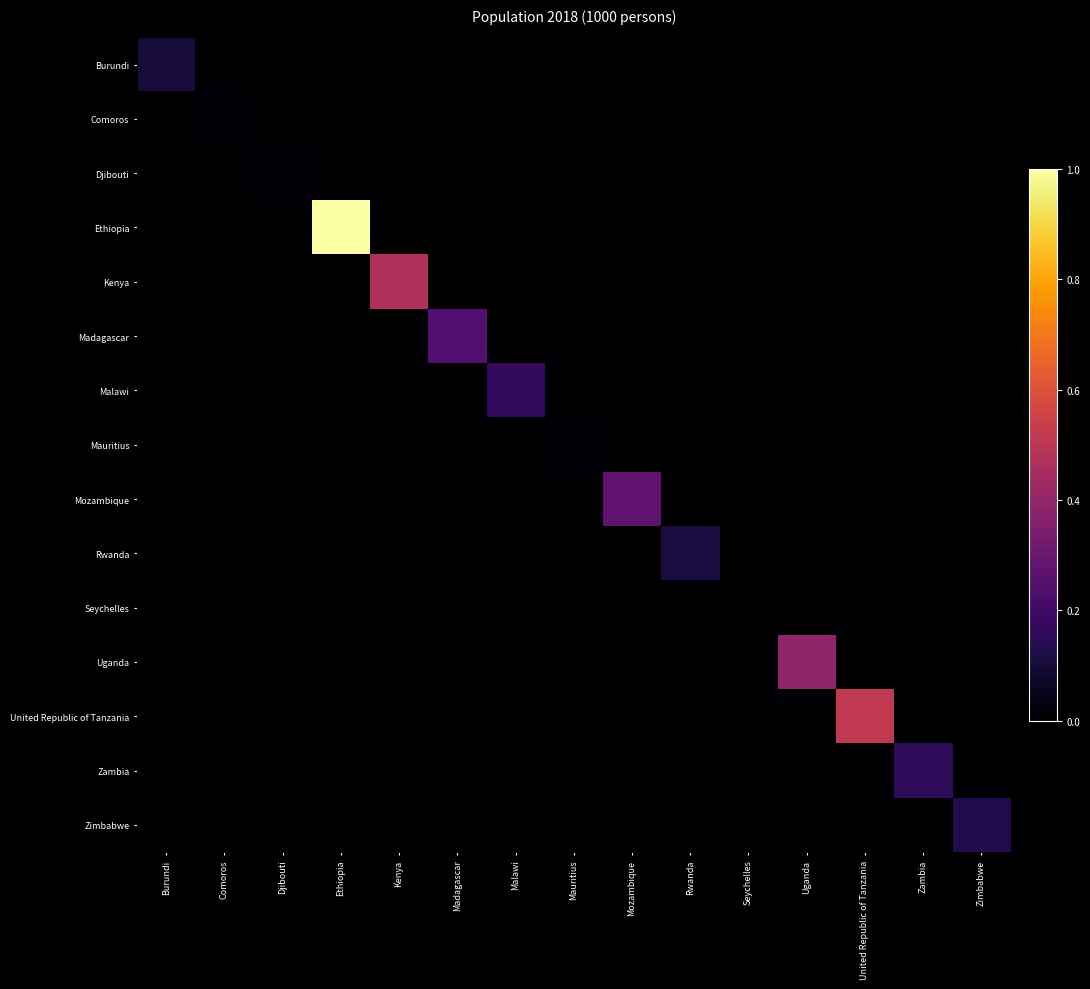

Reading right to left, what are all the values shown in this chart?

Burundi: Zimbabwe=0.0	Zambia=0.0	United Republic of Tanzania=0.0	Uganda=0.0	Seychelles=0.0	Rwanda=0.0	Mozambique=0.0	Mauritius=0.0	Malawi=0.0	Madagascar=0.0	Kenya=0.0	Ethiopia=0.0	Djibouti=0.0	Comoros=0.0	Burundi=0.1
Comoros: Zimbabwe=0.0	Zambia=0.0	United Republic of Tanzania=0.0	Uganda=0.0	Seychelles=0.0	Rwanda=0.0	Mozambique=0.0	Mauritius=0.0	Malawi=0.0	Madagascar=0.0	Kenya=0.0	Ethiopia=0.0	Djibouti=0.0	Comoros=0.0	Burundi=0.0
Djibouti: Zimbabwe=0.0	Zambia=0.0	United Republic of Tanzania=0.0	Uganda=0.0	Seychelles=0.0	Rwanda=0.0	Mozambique=0.0	Mauritius=0.0	Malawi=0.0	Madagascar=0.0	Kenya=0.0	Ethiopia=0.0	Djibouti=0.0	Comoros=0.0	Burundi=0.0
Ethiopia: Zimbabwe=0.0	Zambia=0.0	United Republic of Tanzania=0.0	Uganda=0.0	Seychelles=0.0	Rwanda=0.0	Mozambique=0.0	Mauritius=0.0	Malawi=0.0	Madagascar=0.0	Kenya=0.0	Ethiopia=1.0	Djibouti=0.0	Comoros=0.0	Burundi=0.0
Kenya: Zimbabwe=0.0	Zambia=0.0	United Republic of Tanzania=0.0	Uganda=0.0	Seychelles=0.0	Rwanda=0.0	Mozambique=0.0	Mauritius=0.0	Malawi=0.0	Madagascar=0.0	Kenya=0.5	Ethiopia=0.0	Djibouti=0.0	Comoros=0.0	Burundi=0.0
Madagascar: Zimbabwe=0.0	Zambia=0.0	United Republic of Tanzania=0.0	Uganda=0.0	Seychelles=0.0	Rwanda=0.0	Mozambique=0.0	Mauritius=0.0	Malawi=0.0	Madagascar=0.2	Kenya=0.0	Ethiopia=0.0	Djibouti=0.0	Comoros=0.0	Burundi=0.0
Malawi: Zimbabwe=0.0	Zambia=0.0	United Republic of Tanzania=0.0	Uganda=0.0	Seychelles=0.0	Rwanda=0.0	Mozambique=0.0	Mauritius=0.0	Malawi=0.2	Madagascar=0.0	Kenya=0.0	Ethiopia=0.0	Djibouti=0.0	Comoros=0.0	Burundi=0.0
Mauritius: Zimbabwe=0.0	Zambia=0.0	United Republic of Tanzania=0.0	Uganda=0.0	Seychelles=0.0	Rwanda=0.0	Mozambique=0.0	Mauritius=0.0	Malawi=0.0	Madagascar=0.0	Kenya=0.0	Ethiopia=0.0	Djibouti=0.0	Comoros=0.0	Burundi=0.0
Mozambique: Zimbabwe=0.0	Zambia=0.0	United Republic of Tanzania=0.0	Uganda=0.0	Seychelles=0.0	Rwanda=0.0	Mozambique=0.3	Mauritius=0.0	Malawi=0.0	Madagascar=0.0	Kenya=0.0	Ethiopia=0.0	Djibouti=0.0	Comoros=0.0	Burundi=0.0
Rwanda: Zimbabwe=0.0	Zambia=0.0	United Republic of Tanzania=0.0	Uganda=0.0	Seychelles=0.0	Rwanda=0.1	Mozambique=0.0	Mauritius=0.0	Malawi=0.0	Madagascar=0.0	Kenya=0.0	Ethiopia=0.0	Djibouti=0.0	Comoros=0.0	Burundi=0.0
Seychelles: Zimbabwe=0.0	Zambia=0.0	United Republic of Tanzania=0.0	Uganda=0.0	Seychelles=0.0	Rwanda=0.0	Mozambique=0.0	Mauritius=0.0	Malawi=0.0	Madagascar=0.0	Kenya=0.0	Ethiopia=0.0	Djibouti=0.0	Comoros=0.0	Burundi=0.0
Uganda: Zimbabwe=0.0	Zambia=0.0	United Republic of Tanzania=0.0	Uganda=0.4	Seychelles=0.0	Rwanda=0.0	Mozambique=0.0	Mauritius=0.0	Malawi=0.0	Madagascar=0.0	Kenya=0.0	Ethiopia=0.0	Djibouti=0.0	Comoros=0.0	Burundi=0.0
United Republic of Tanzania: Zimbabwe=0.0	Zambia=0.0	United Republic of Tanzania=0.5	Uganda=0.0	Seychelles=0.0	Rwanda=0.0	Mozambique=0.0	Mauritius=0.0	Malawi=0.0	Madagascar=0.0	Kenya=0.0	Ethiopia=0.0	Djibouti=0.0	Comoros=0.0	Burundi=0.0
Zambia: Zimbabwe=0.0	Zambia=0.2	United Republic of Tanzania=0.0	Uganda=0.0	Seychelles=0.0	Rwanda=0.0	Mozambique=0.0	Mauritius=0.0	Malawi=0.0	Madagascar=0.0	Kenya=0.0	Ethiopia=0.0	Djibouti=0.0	Comoros=0.0	Burundi=0.0
Zimbabwe: Zimbabwe=0.1	Zambia=0.0	United Republic of Tanzania=0.0	Uganda=0.0	Seychelles=0.0	Rwanda=0.0	Mozambique=0.0	Mauritius=0.0	Malawi=0.0	Madagascar=0.0	Kenya=0.0	Ethiopia=0.0	Djibouti=0.0	Comoros=0.0	Burundi=0.0